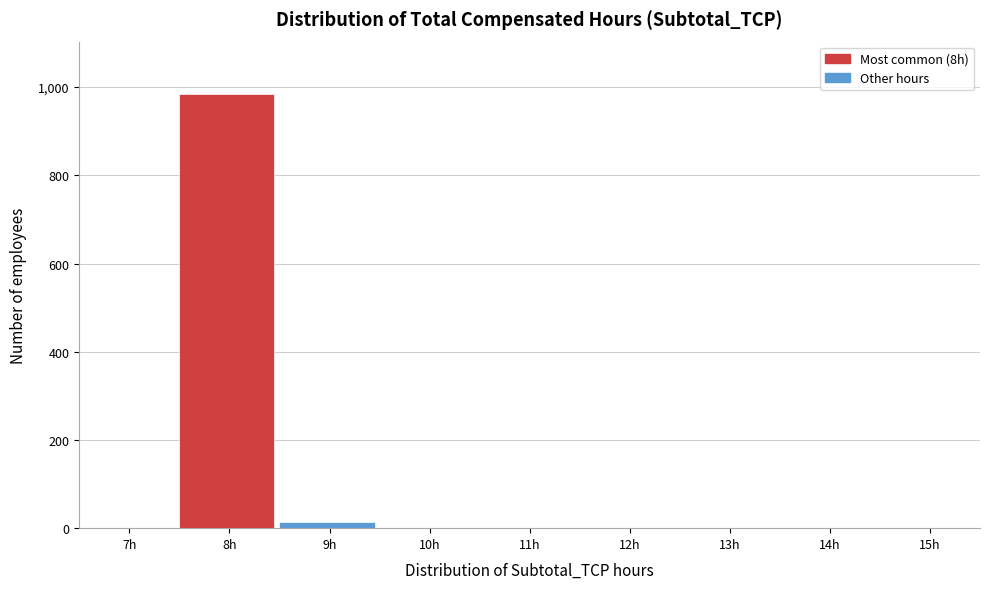

What is the maximum value shown in the chart?

985